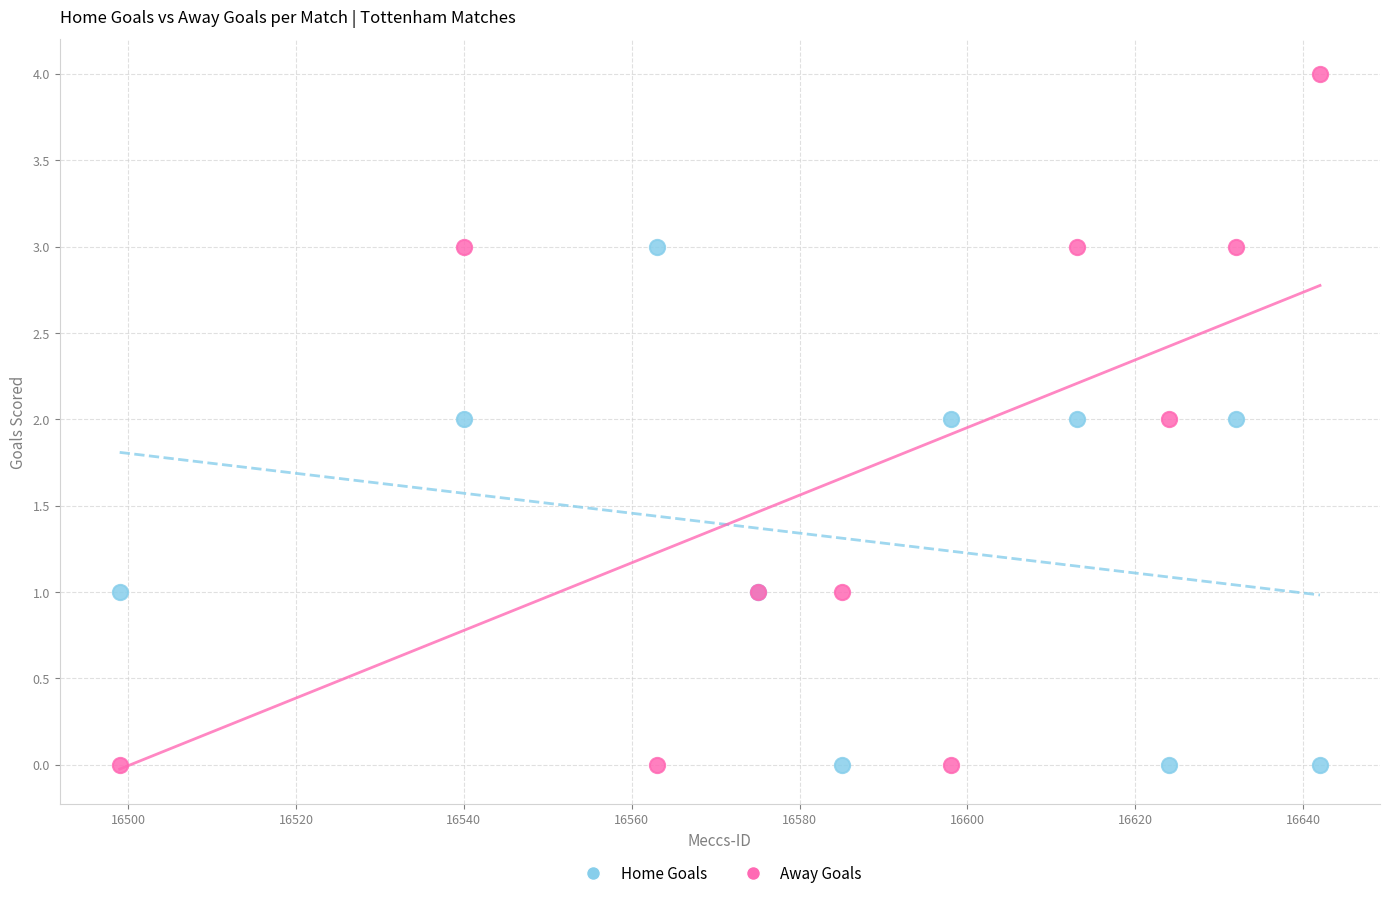

Which series has the largest Y range (max minus min)?

Away Goals